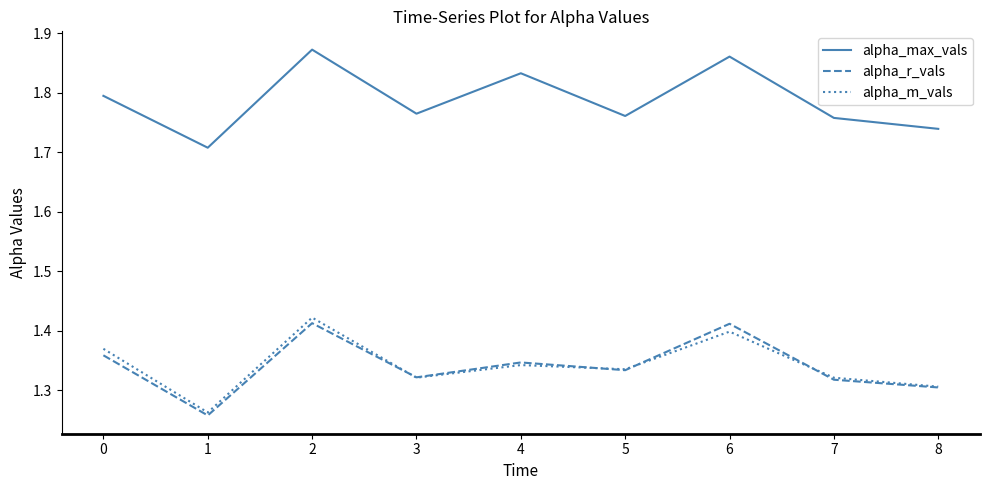

What is the difference between the maximum and second lowest values in the alpha_max_vals series?

0.1